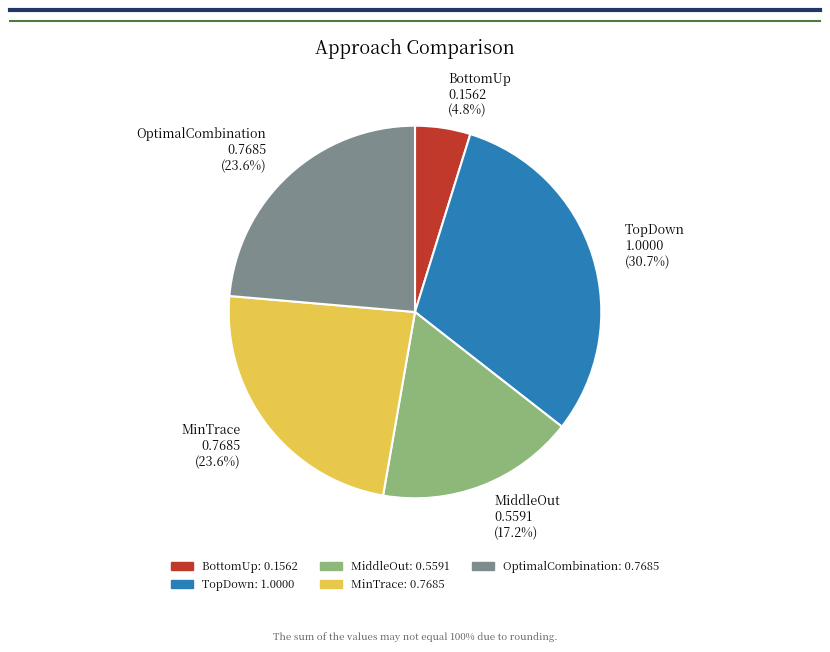

Which category has the biggest portion of the pie?

TopDown